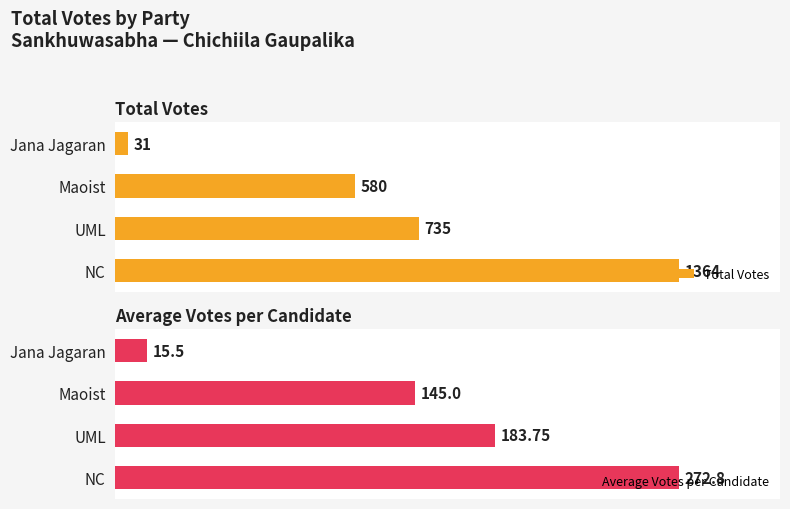

At which label is Total Votes closest to 697?

UML